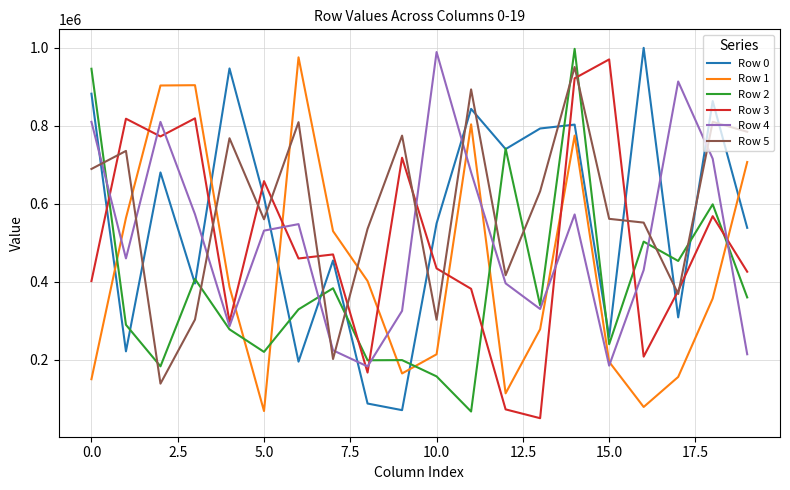

How many intersections are there between Row 5 and Row 0?

13